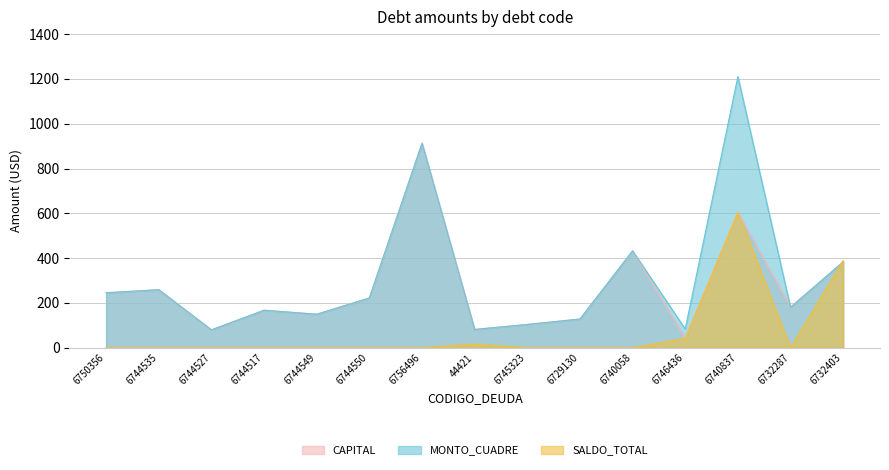

What is the label of the 14th point from the left?

6732287